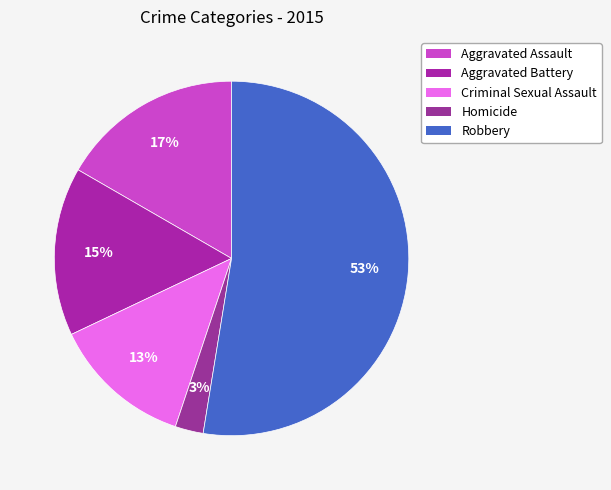

To the nearest percent, what is the difference between the largest and smallest slice percentages?

50%